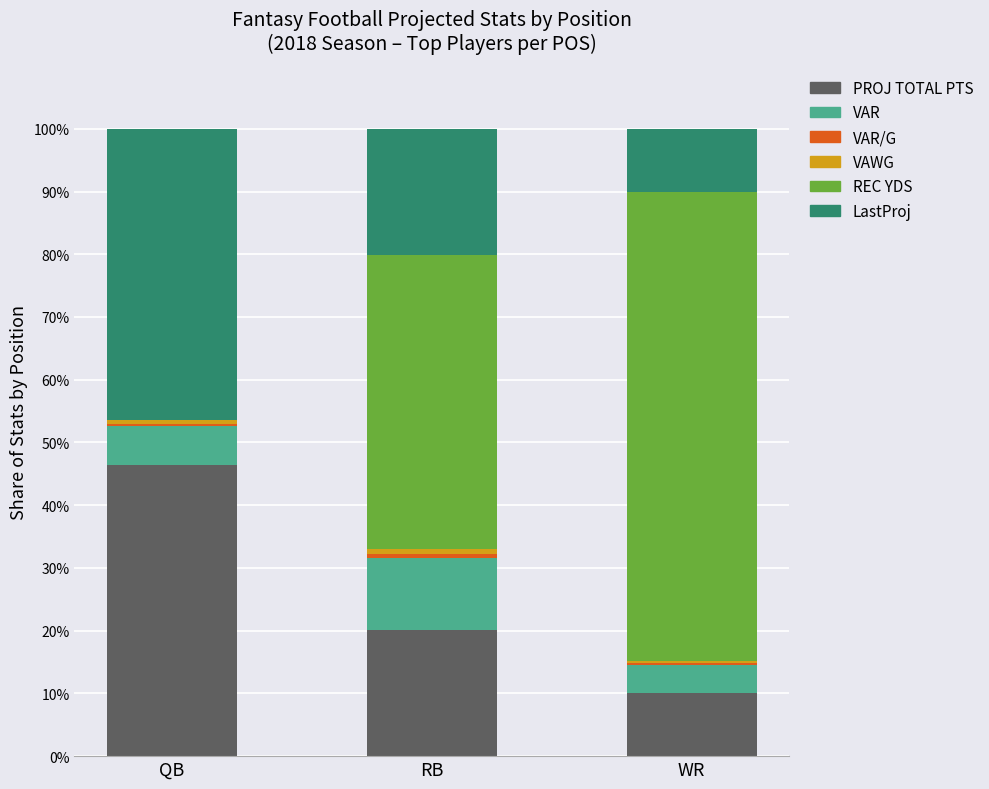

Count the number of data series in this chart.

6